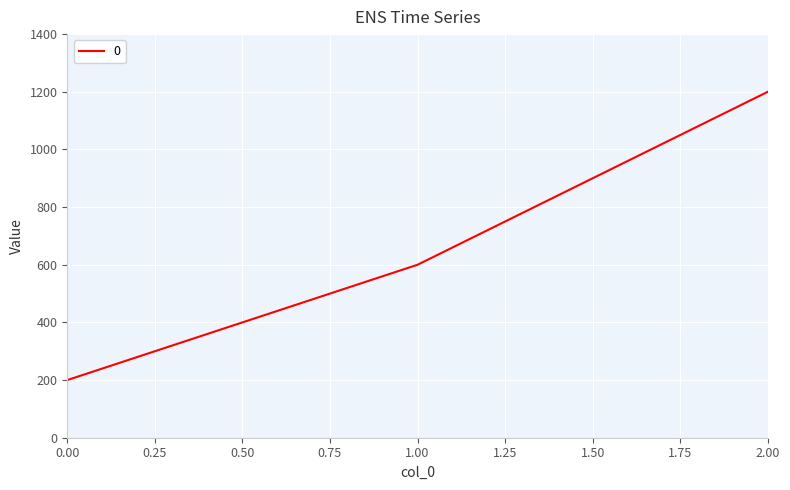

The chart shows a value of 100 at 0.00. True or false?

False